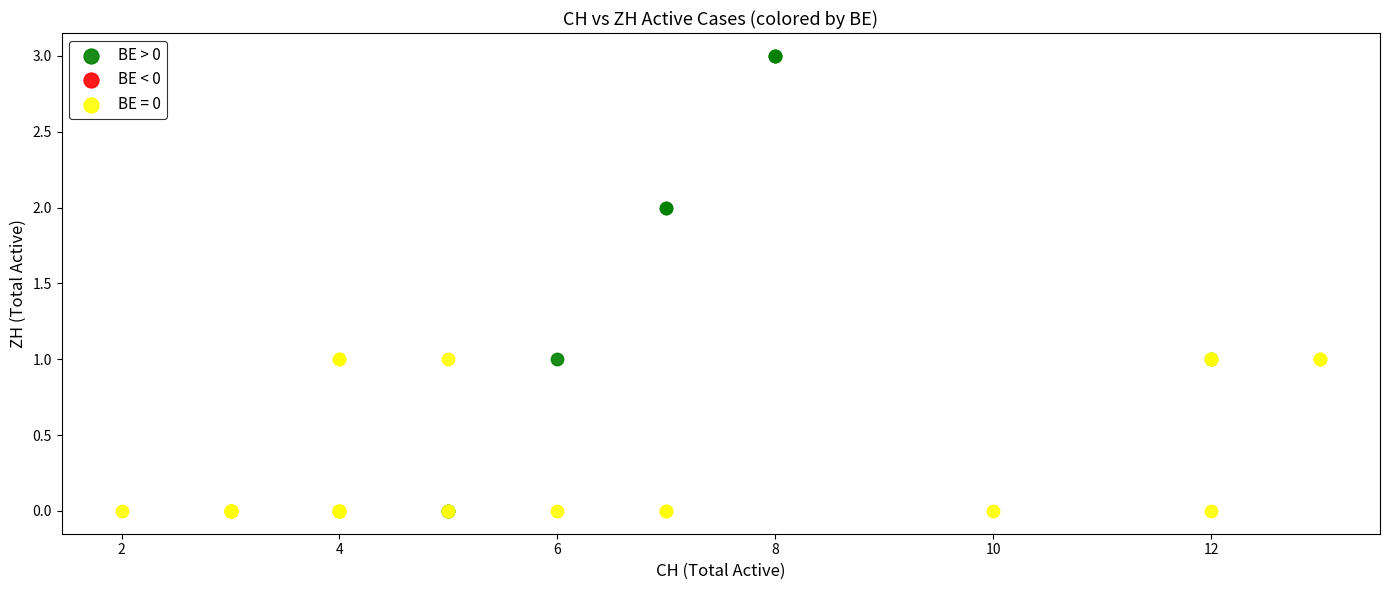

Which series has the widest spread of Y values?

BE > 0